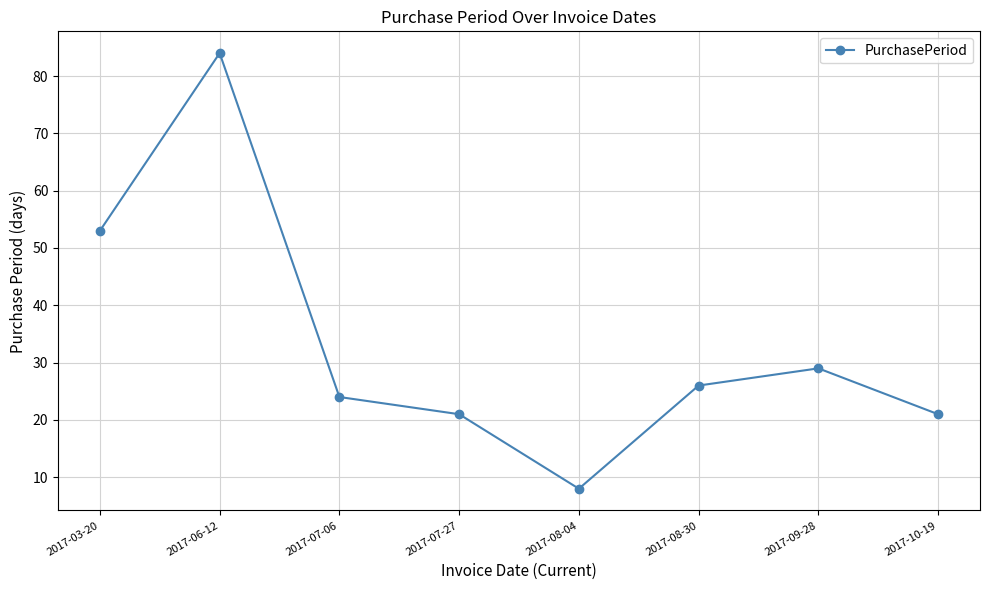

True or false: the data shows 21 at 2017-07-27.

True